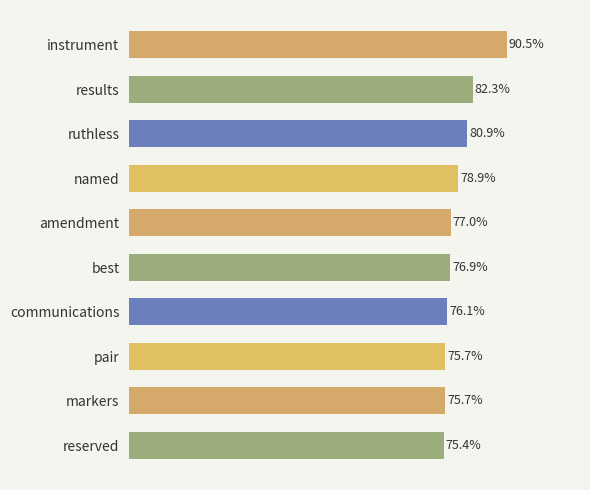

Does the chart contain any negative values?

No